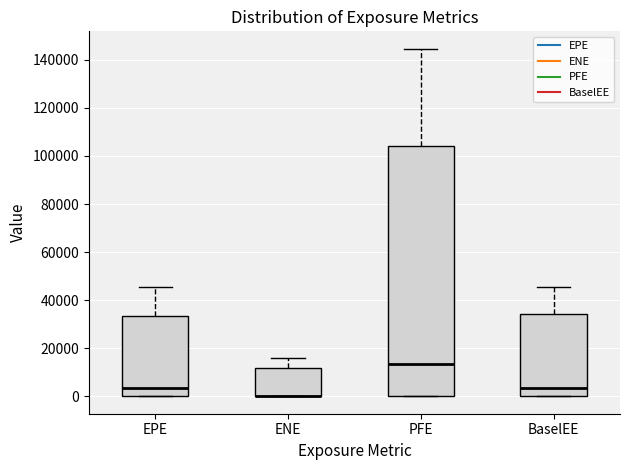

Reading left to right, transcribe this box plot: for each box, give where its median line is, the range the box spans, and where its two whiskers end, as read against the y-axis. The values are not printed on the chart, so give them approximately, as read against the axis.

EPE: median 4000, box 0 to 34000, whiskers 0 to 46000
ENE: median 0 (drawn on the box's lower edge), box 0 to 12000, whiskers 0 to 16000
PFE: median 14000, box 0 to 104000, whiskers 0 to 144000
BaselEE: median 4000, box 0 to 34000, whiskers 0 to 46000